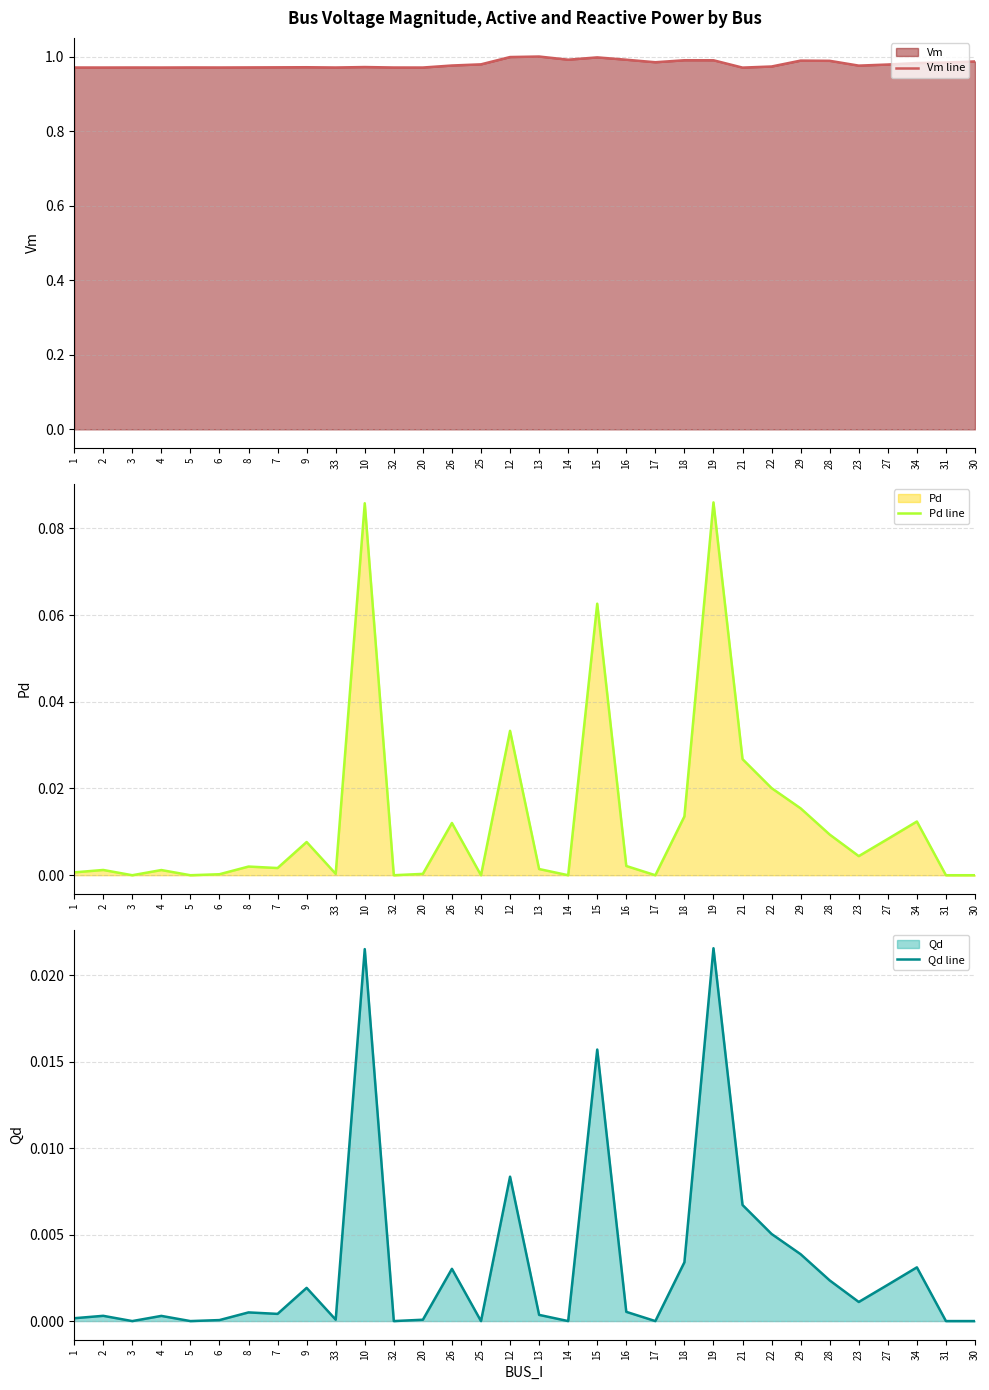

What is the approximate value of Vm line at 16?

1.0